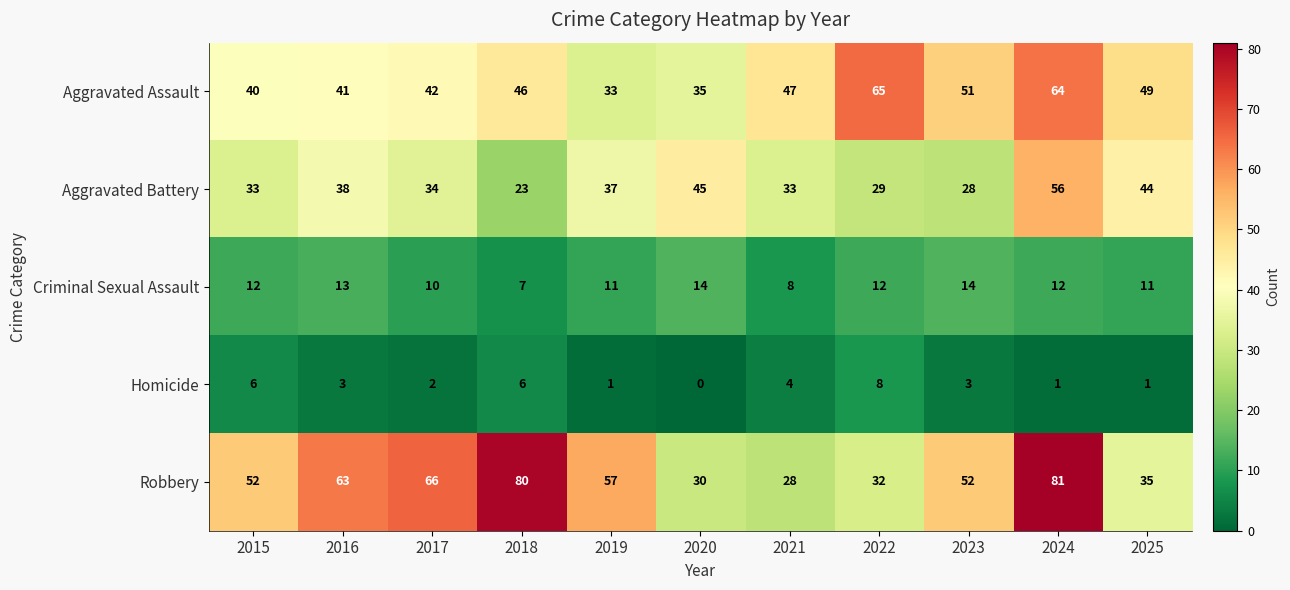

Where does the Aggravated Battery series first go above 34?

2016